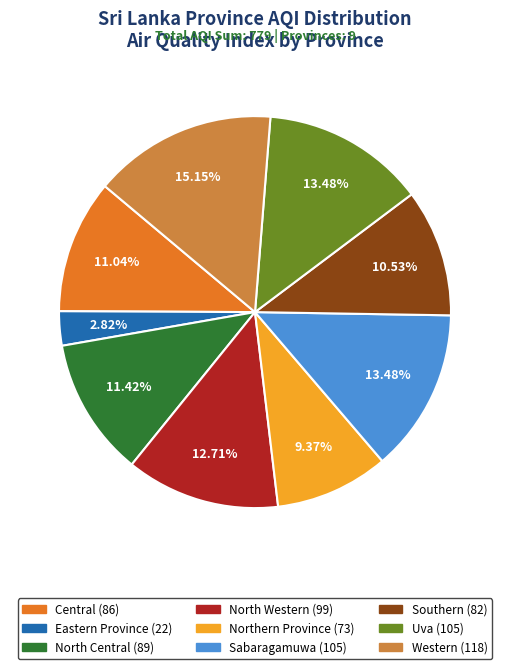

How many segments does this pie chart have?

9